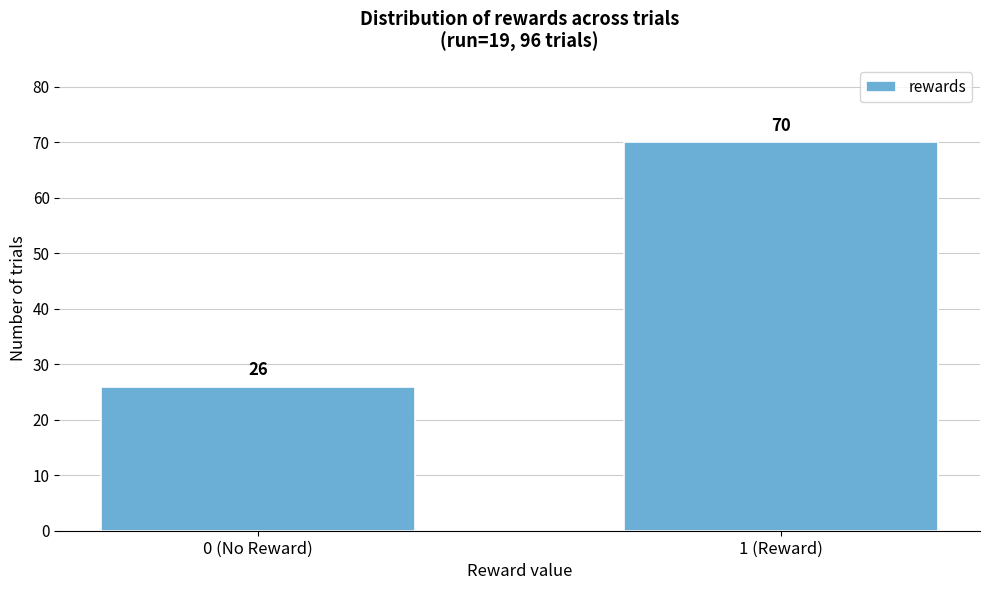

Reading right to left, what are all the values shown in this chart?

1 (Reward)=70	0 (No Reward)=26